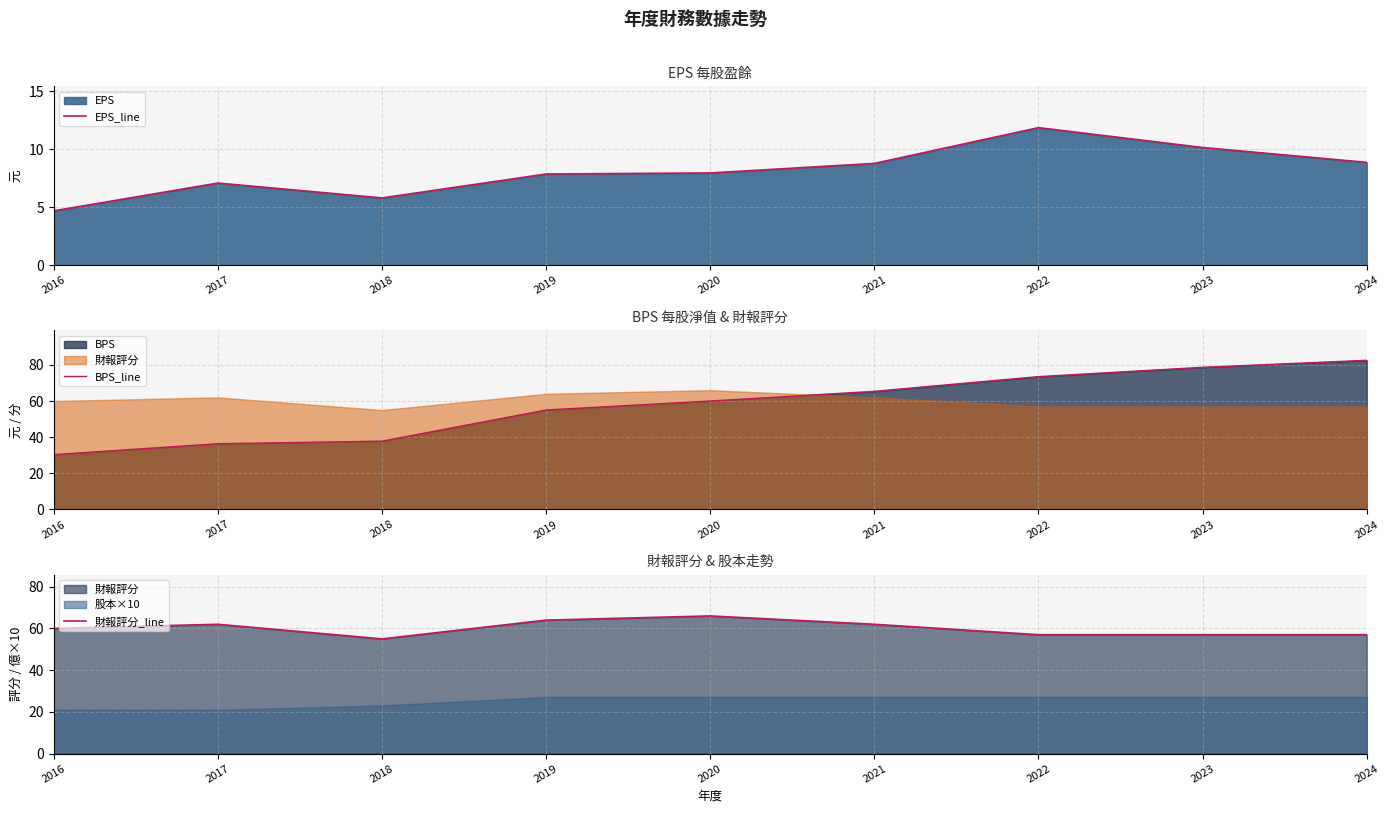

Which series has the largest total across all categories?

財報評分_line